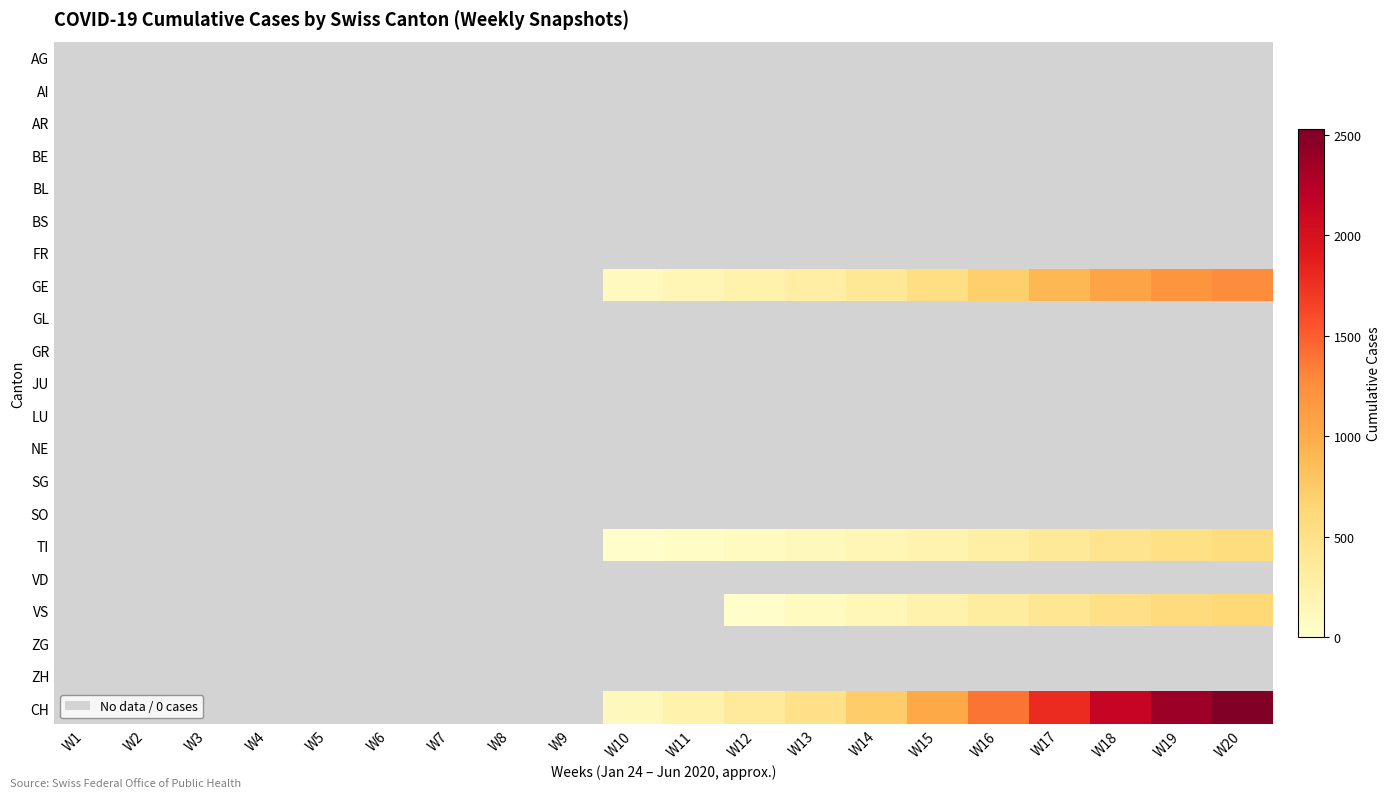

Is the value of ZH at W10 greater than the value of TI at W13?

No